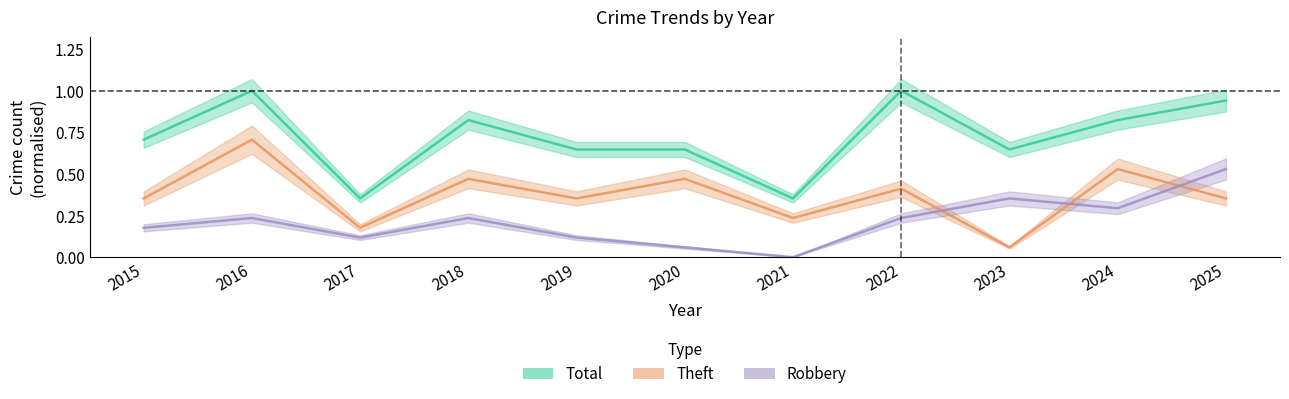

Is the value of Total at 2024 greater than the value of Theft at 2016?

Yes